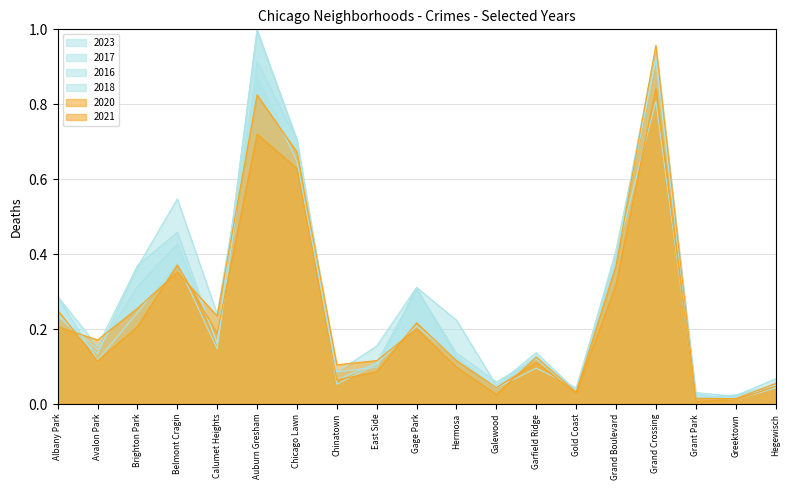

In 2020, how many points are higher than both neighbors (excluding endpoints)?

5